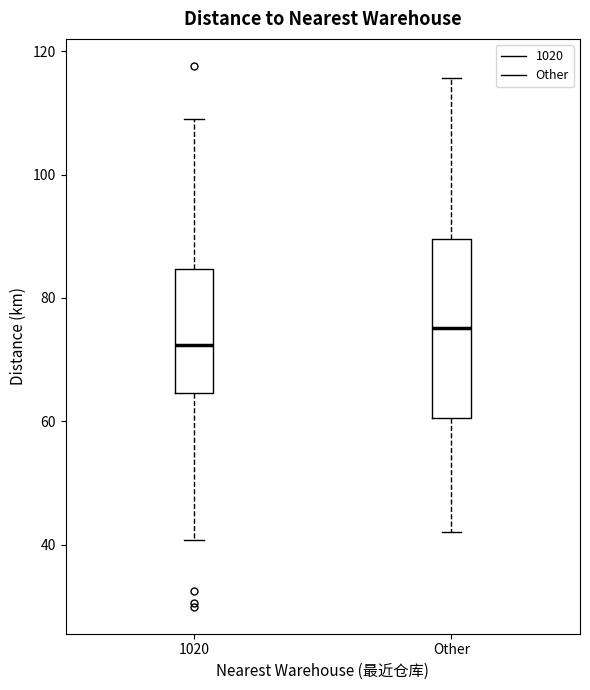

Where does the median line of the box for 1020 sit on the y-axis? The values are not printed on the chart, so give them approximately, as read against the axis.

72